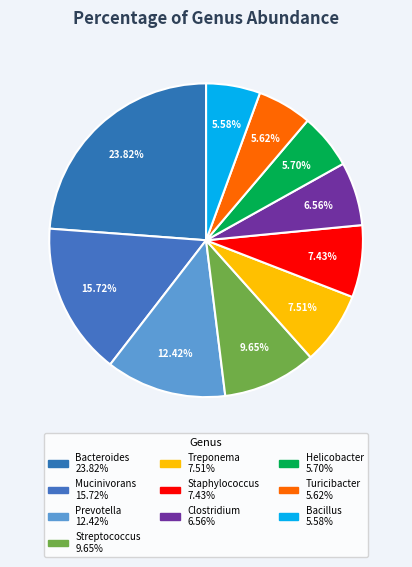

Which slice is the smallest?

Bacillus